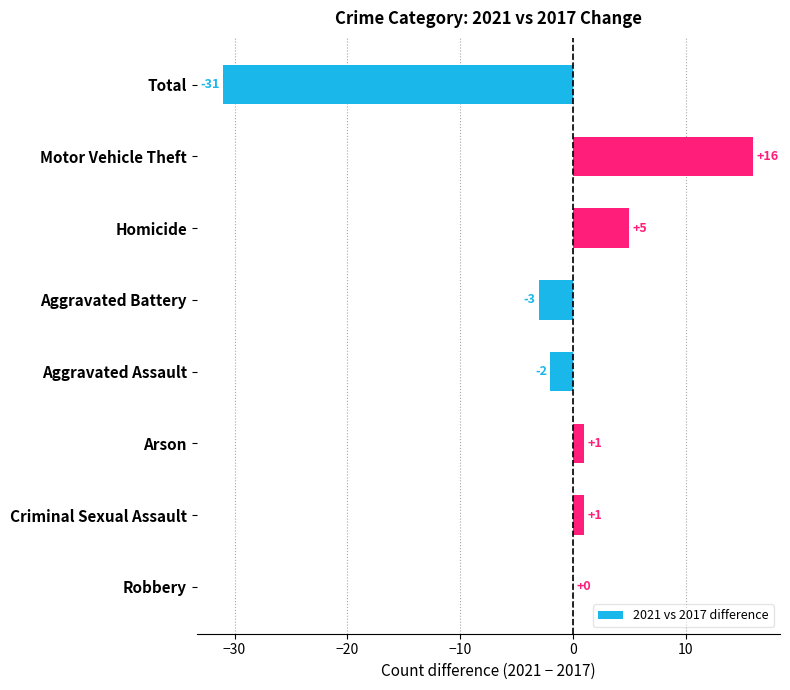

Which has a higher value, Robbery or Aggravated Battery?

Robbery